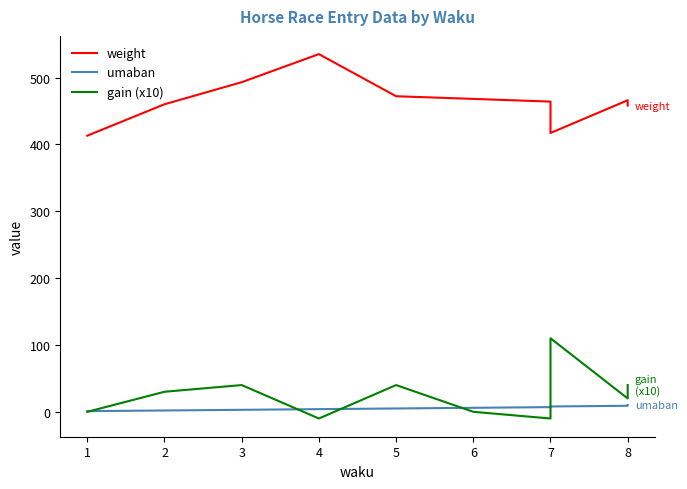

How many data points in umaban are above 6?

4